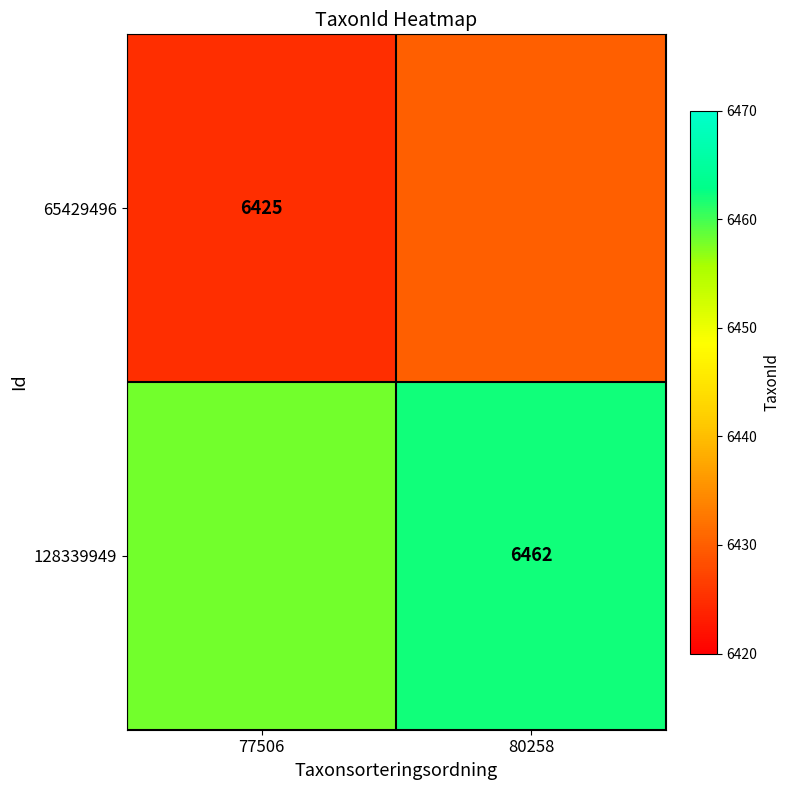

The value of 128339949 at 80258 is 2611. True or false?

False